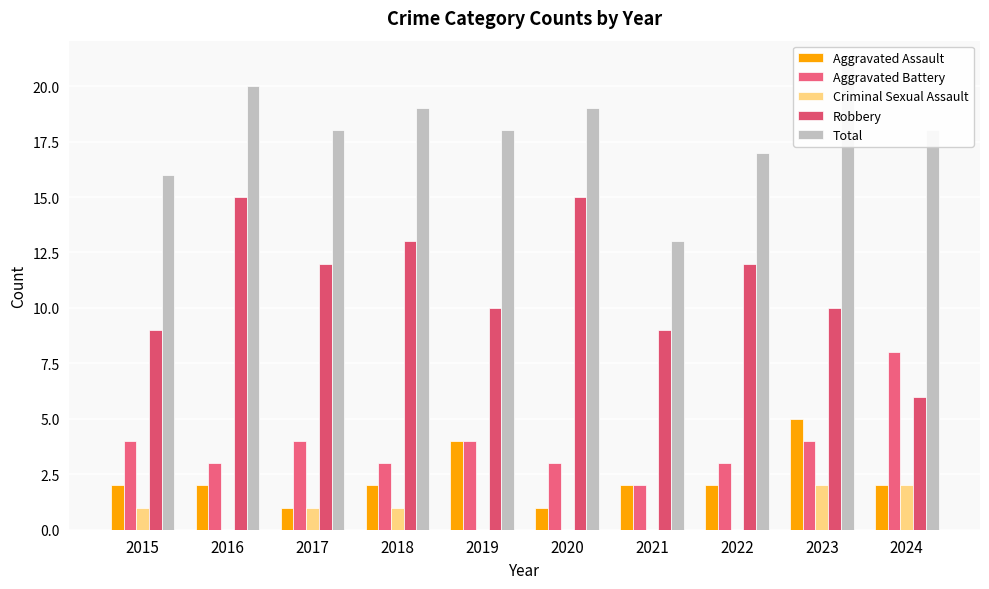

Between 2024 and 2020, which is larger?

2024